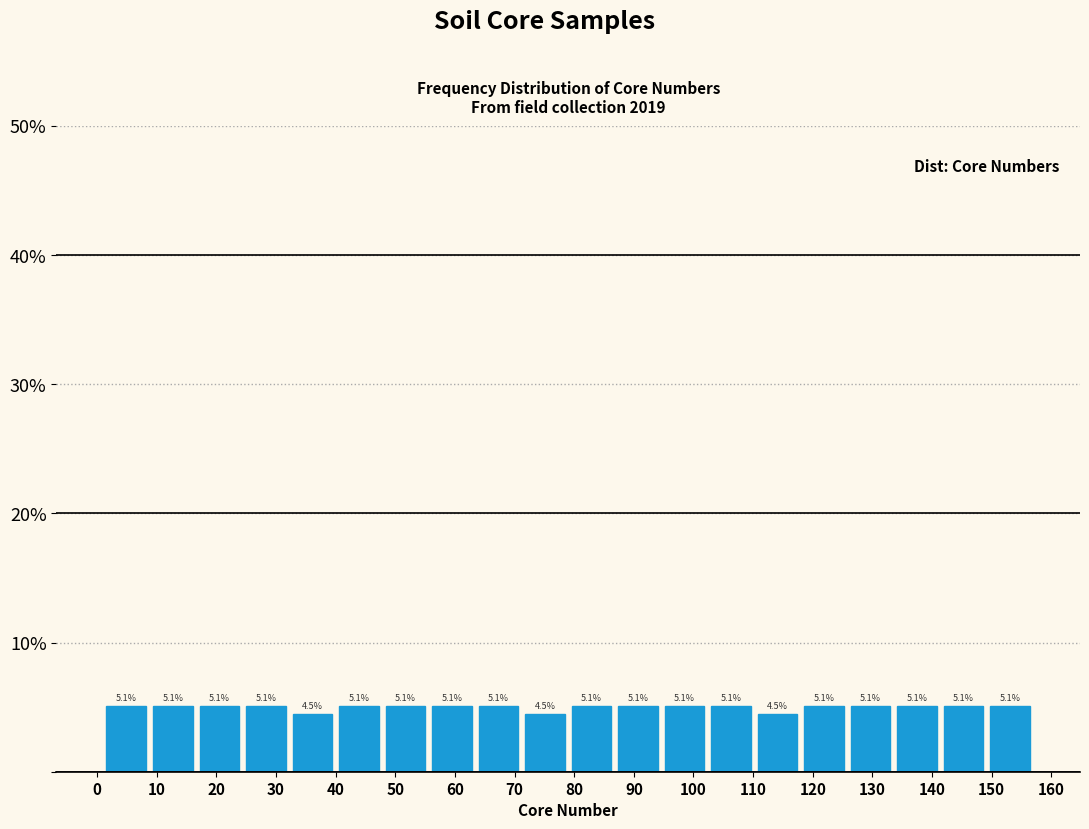

Reading left to right, list every bar in this chart as the range it spans on the x-axis followed by its height. The bar edges are not printed on the chart, so give them approximately, as read against the axis.

1.0 to 8.8: 5.1
8.8 to 16.6: 5.1
16.6 to 24.4: 5.1
24.4 to 32.2: 5.1
32.2 to 40.0: 4.5
40.0 to 47.8: 5.1
47.8 to 55.6: 5.1
55.6 to 63.4: 5.1
63.4 to 71.2: 5.1
71.2 to 79.0: 4.5
79.0 to 86.8: 5.1
86.8 to 94.6: 5.1
94.6 to 102.4: 5.1
102.4 to 110.2: 5.1
110.2 to 118.0: 4.5
118.0 to 125.8: 5.1
125.8 to 133.6: 5.1
133.6 to 141.4: 5.1
141.4 to 149.2: 5.1
149.2 to 157.0: 5.1